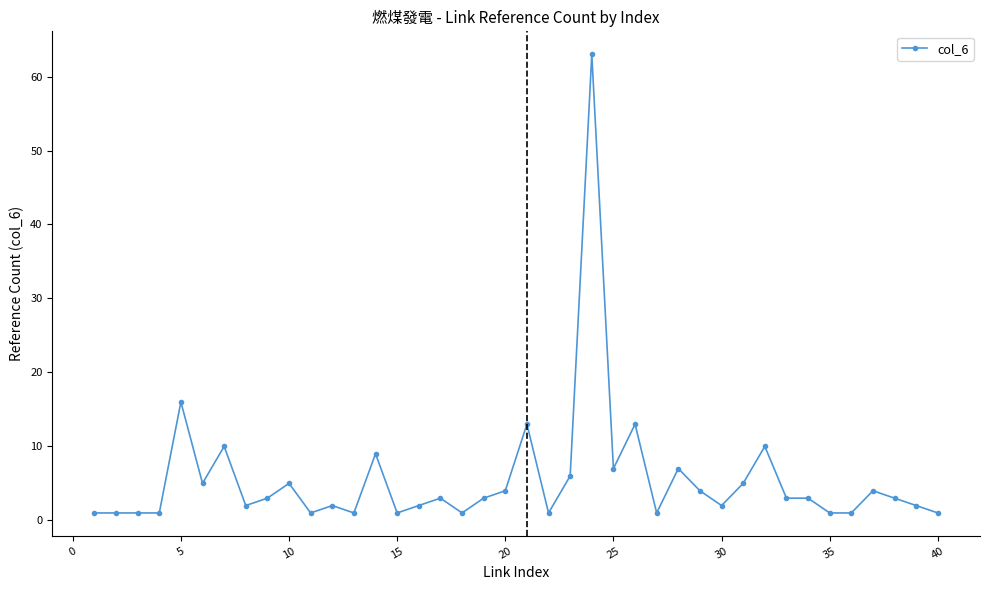

What is the difference between the second highest and second lowest values?

15